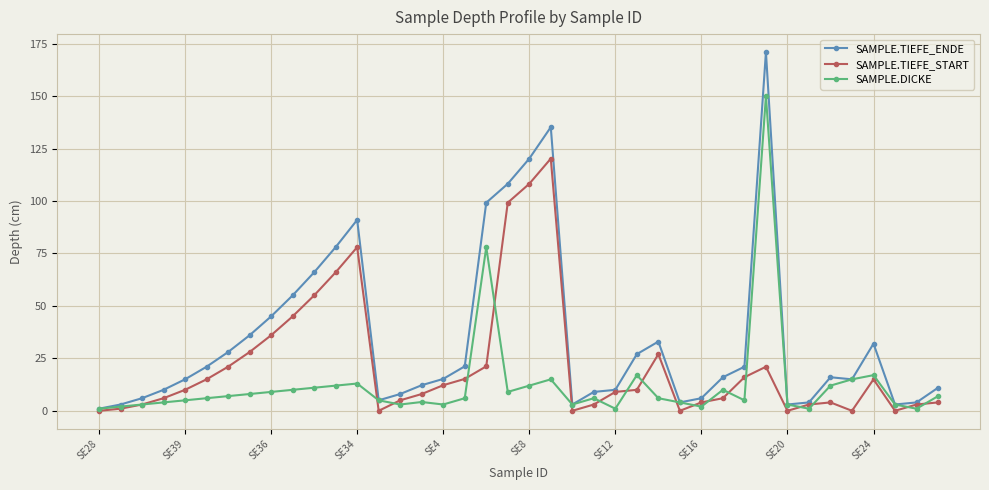

Which series has the largest total across all categories?

SAMPLE.TIEFE_ENDE